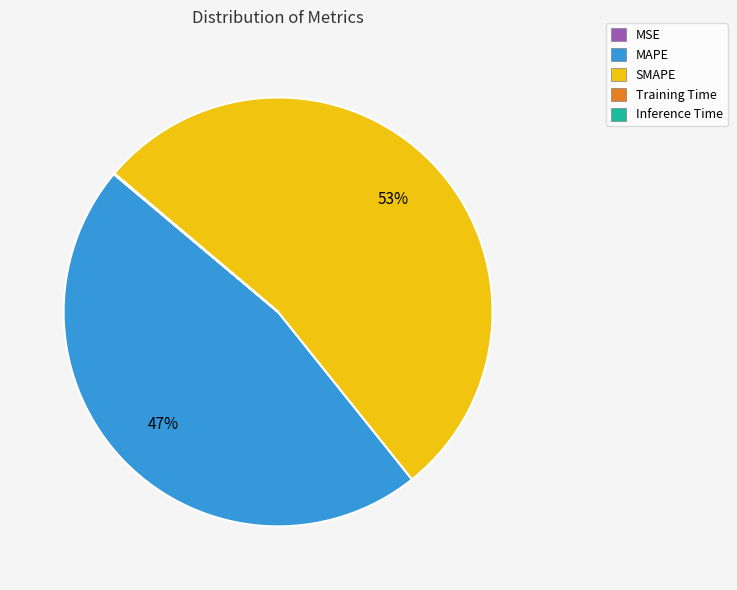

Does any single category account for the majority?

Yes